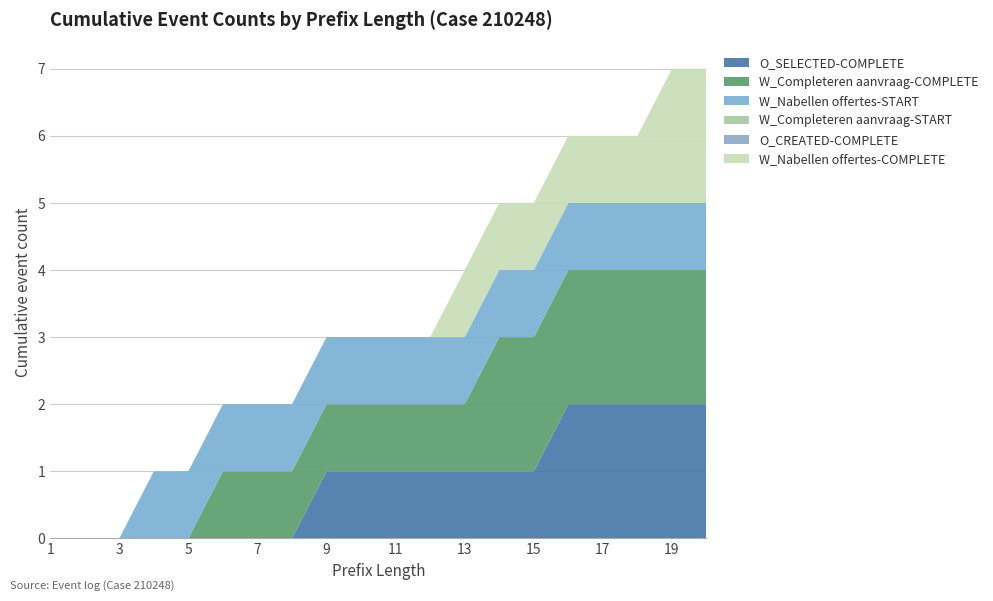

Reading left to right, extract all data points from this chart.

O_SELECTED-COMPLETE: 1=0	2=0	3=0	4=0	5=0	6=0	7=0	8=0	9=1	10=1	11=1	12=1	13=1	14=1	15=1	16=2	17=2	18=2	19=2	20=2
W_Completeren aanvraag-COMPLETE: 1=0	2=0	3=0	4=0	5=0	6=1	7=1	8=1	9=1	10=1	11=1	12=1	13=1	14=2	15=2	16=2	17=2	18=2	19=2	20=2
W_Nabellen offertes-START: 1=0	2=0	3=0	4=1	5=1	6=1	7=1	8=1	9=1	10=1	11=1	12=1	13=1	14=1	15=1	16=1	17=1	18=1	19=1	20=1
W_Completeren aanvraag-START: 1=0	2=0	3=0	4=0	5=0	6=0	7=0	8=0	9=0	10=0	11=0	12=0	13=0	14=0	15=0	16=0	17=0	18=0	19=0	20=0
O_CREATED-COMPLETE: 1=0	2=0	3=0	4=0	5=0	6=0	7=0	8=0	9=0	10=0	11=0	12=0	13=0	14=0	15=0	16=0	17=0	18=0	19=0	20=0
W_Nabellen offertes-COMPLETE: 1=0	2=0	3=0	4=0	5=0	6=0	7=0	8=0	9=0	10=0	11=0	12=0	13=1	14=1	15=1	16=1	17=1	18=1	19=2	20=2